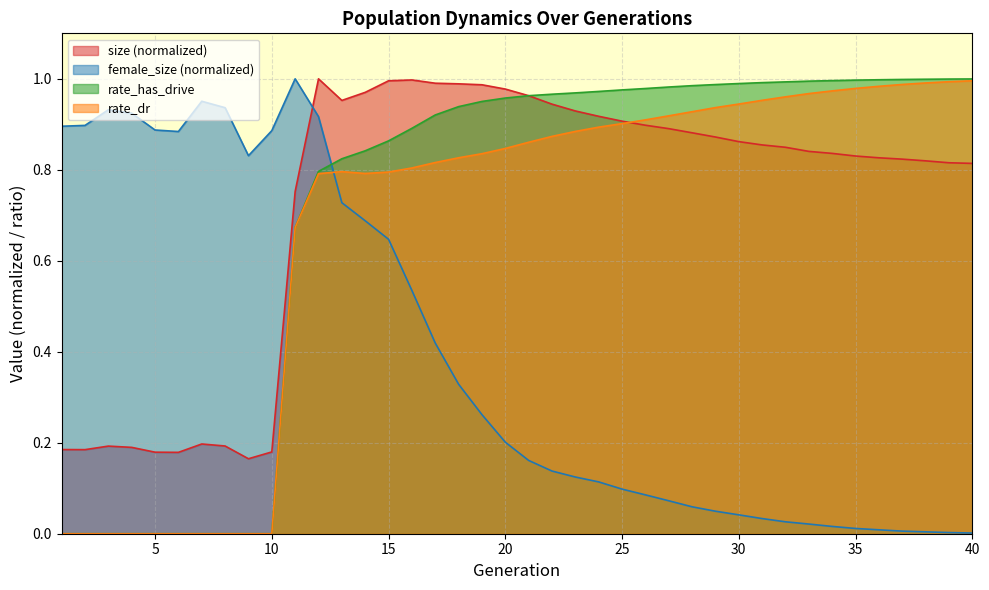

In rate_dr, how many points are higher than both neighbors (excluding endpoints)?

1